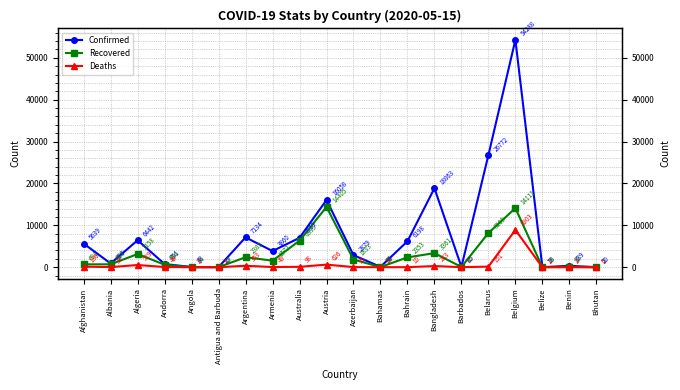

List the series in order of their peak value, highest first.

Confirmed, Recovered, Deaths